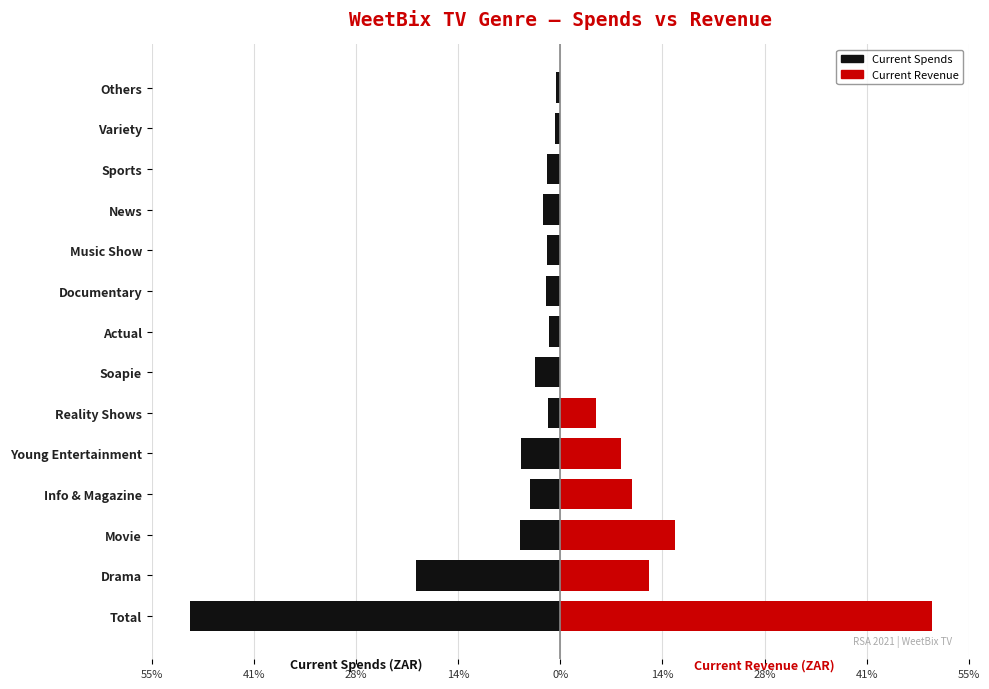

What are all the series names shown in the legend?

Current Spends, Current Revenue